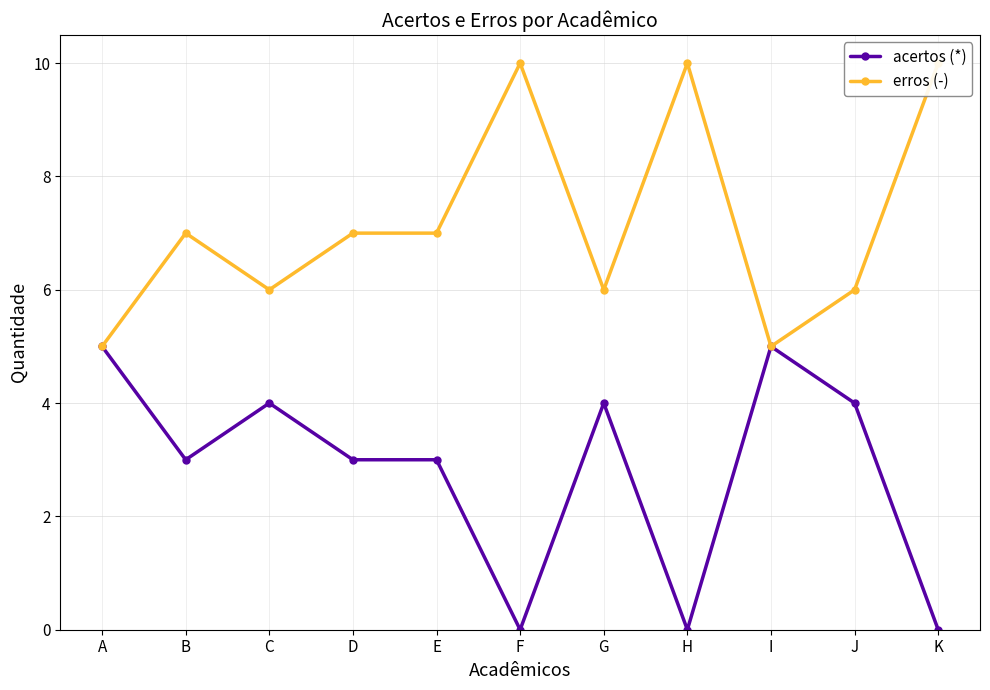

What is the greatest value displayed?

10